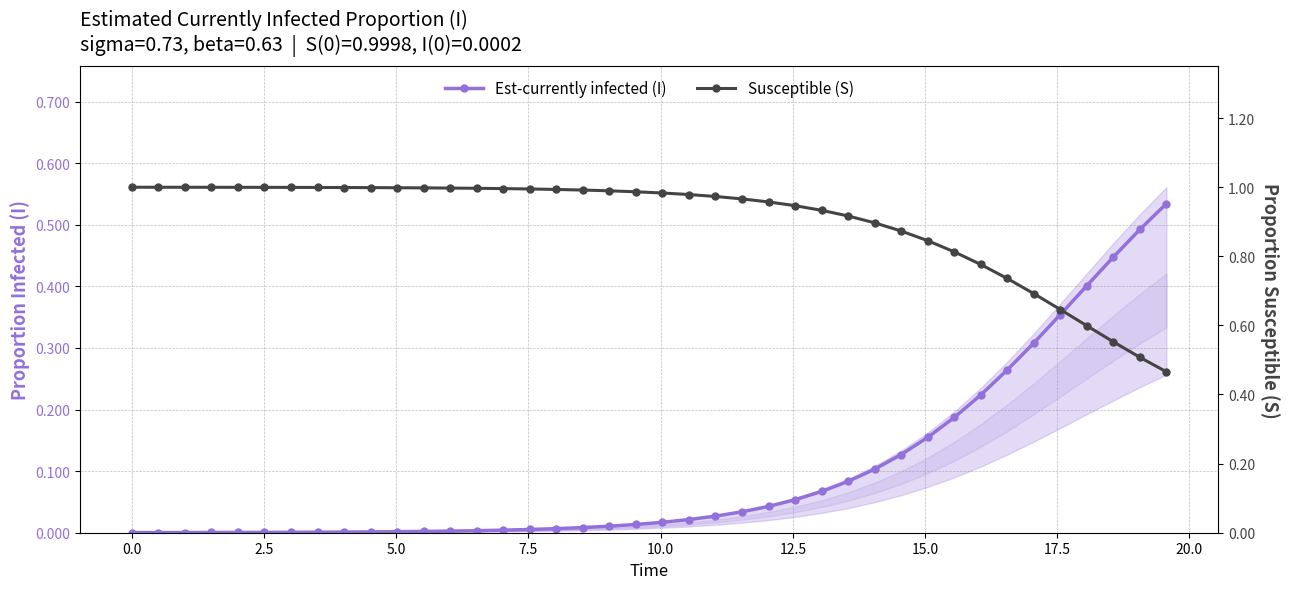

Reading left to right, what are all the values shown in this chart?

Est-currently infected (I): 0.0	0.0	0.0	0.0	0.0	0.0	0.0	0.0	0.0	0.0	0.0	0.0	0.0	0.0	0.0	0.0	0.0	0.0	0.0	0.0	0.0	0.0	0.0	0.0	0.0	0.1	0.1	0.1	0.1	0.1	0.2	0.2	0.2	0.3	0.3	0.4	0.4	0.4	0.5	0.5
Susceptible (S): 1.0	1.0	1.0	1.0	1.0	1.0	1.0	1.0	1.0	1.0	1.0	1.0	1.0	1.0	1.0	1.0	1.0	1.0	1.0	1.0	1.0	1.0	1.0	1.0	1.0	0.9	0.9	0.9	0.9	0.9	0.8	0.8	0.8	0.7	0.7	0.6	0.6	0.6	0.5	0.5